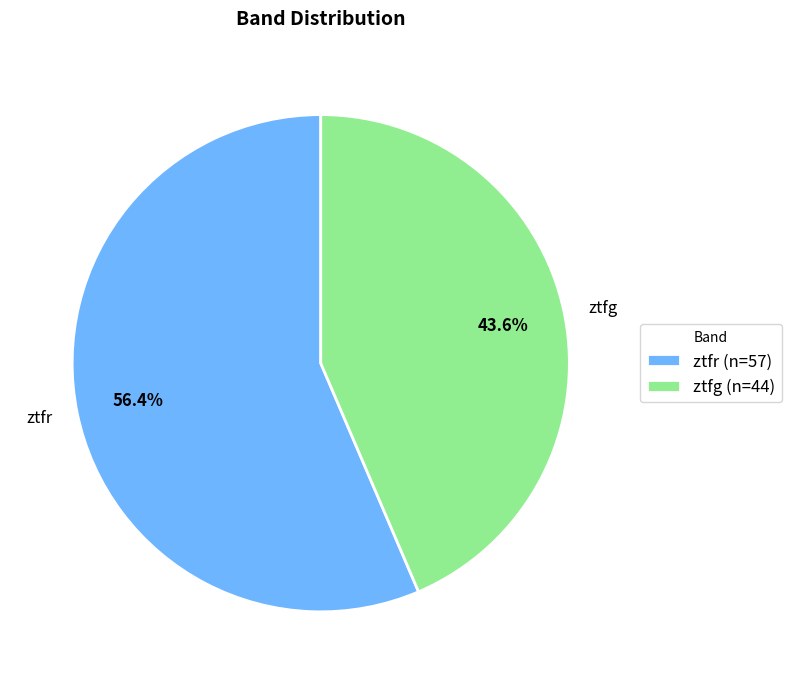

Is it true that ztfr is 56% of the pie?

True